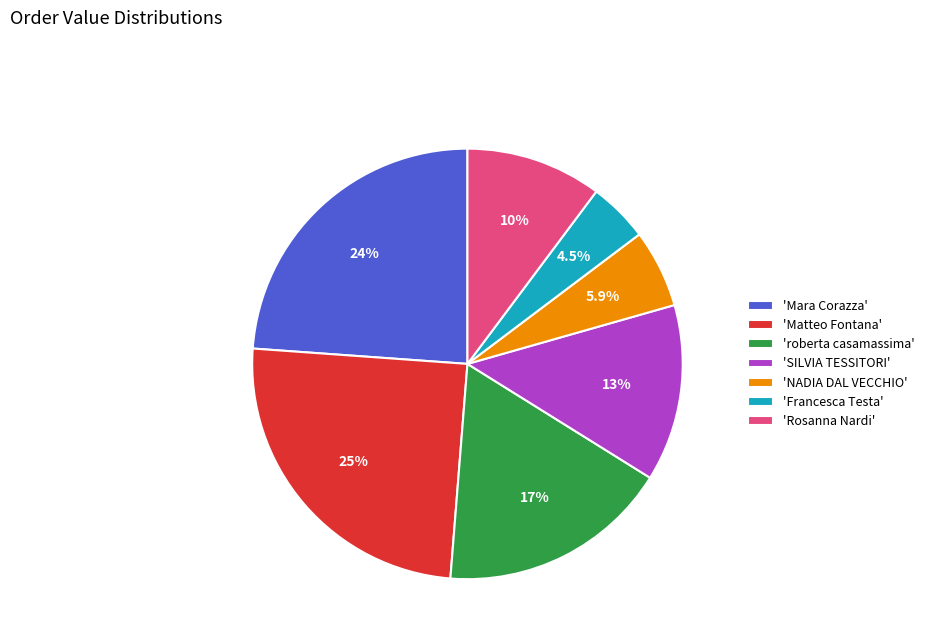

Is there any slice that represents more than half of the pie?

No